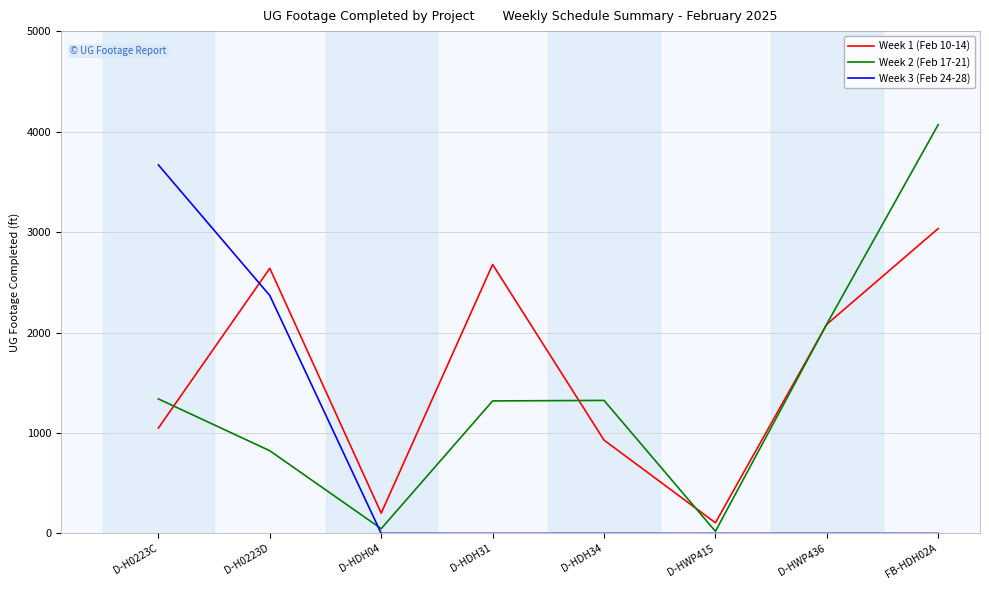

List the series in order of their overall mean, lowest first.

Week 3 (Feb 24-28), Week 2 (Feb 17-21), Week 1 (Feb 10-14)